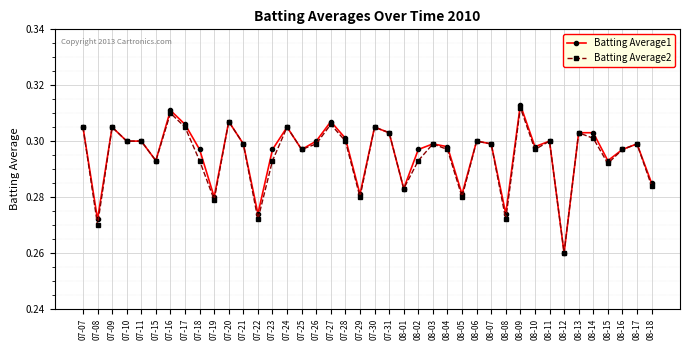

How many Batting Average2 values are between 0 and 1?

40